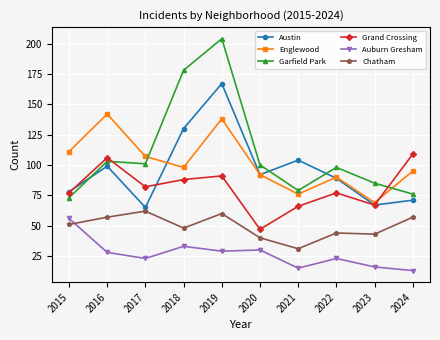

After their last crossing, which series has the higher values: Grand Crossing or Englewood?

Grand Crossing